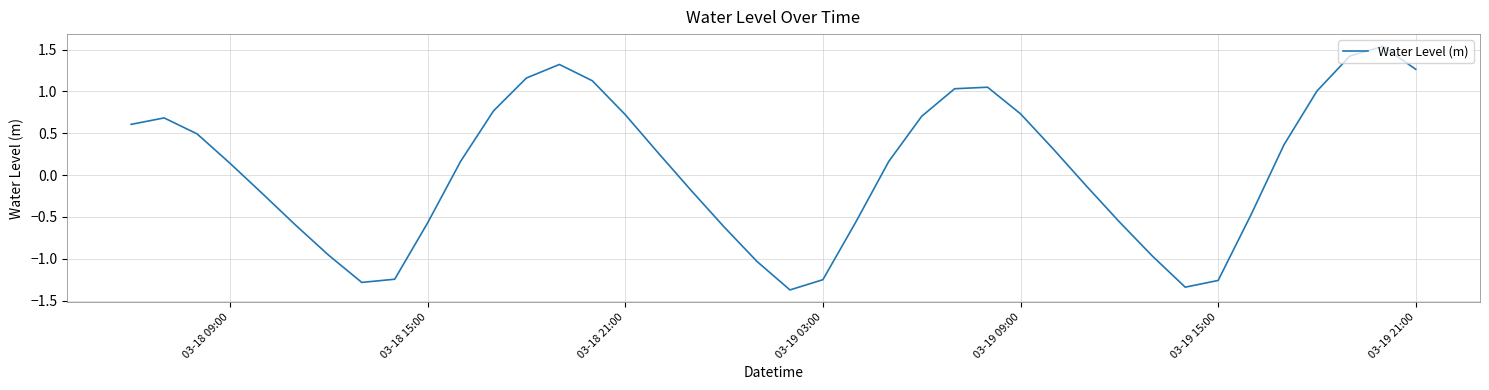

What is the minimum value shown in the chart?

-1.4